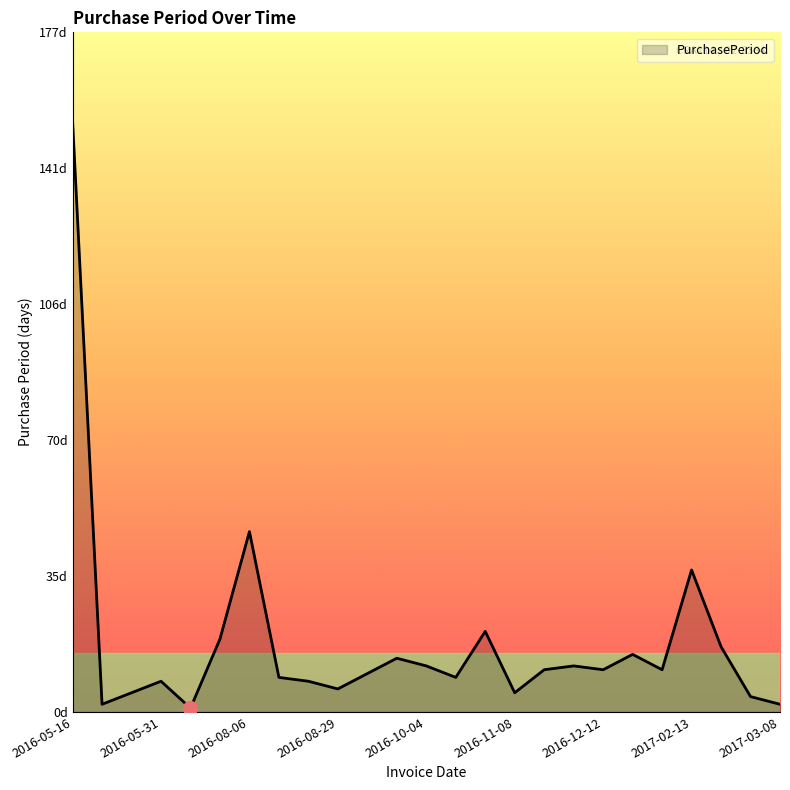

At which category does the data reach its first local valley?

2016-05-18